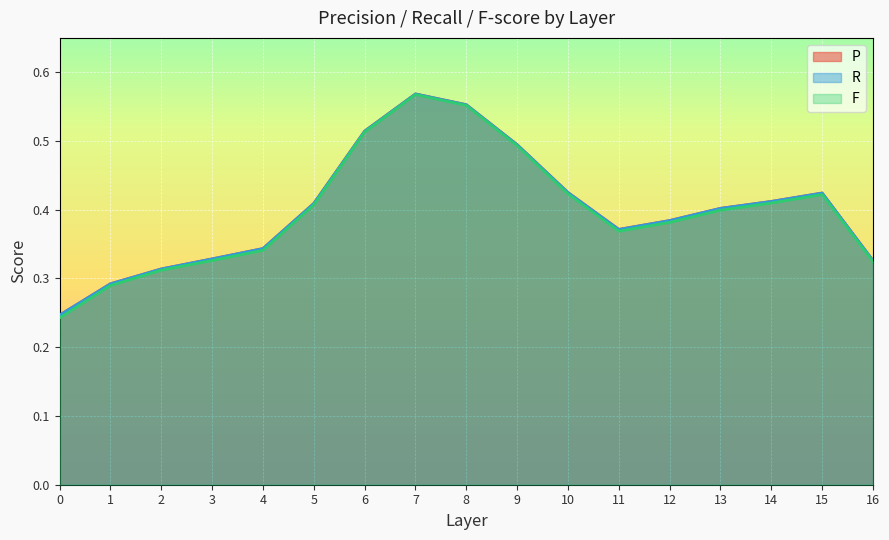

Reading left to right, transcribe all the data shown in this chart.

P: 0.2	0.3	0.3	0.3	0.3	0.4	0.5	0.6	0.6	0.5	0.4	0.4	0.4	0.4	0.4	0.4	0.3
R: 0.2	0.3	0.3	0.3	0.3	0.4	0.5	0.6	0.6	0.5	0.4	0.4	0.4	0.4	0.4	0.4	0.3
F: 0.2	0.3	0.3	0.3	0.3	0.4	0.5	0.6	0.6	0.5	0.4	0.4	0.4	0.4	0.4	0.4	0.3